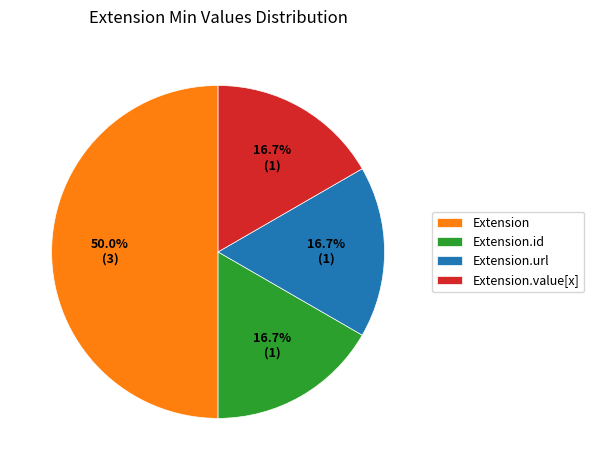

The Extension.url slice represents 86% of the pie. True or false?

False